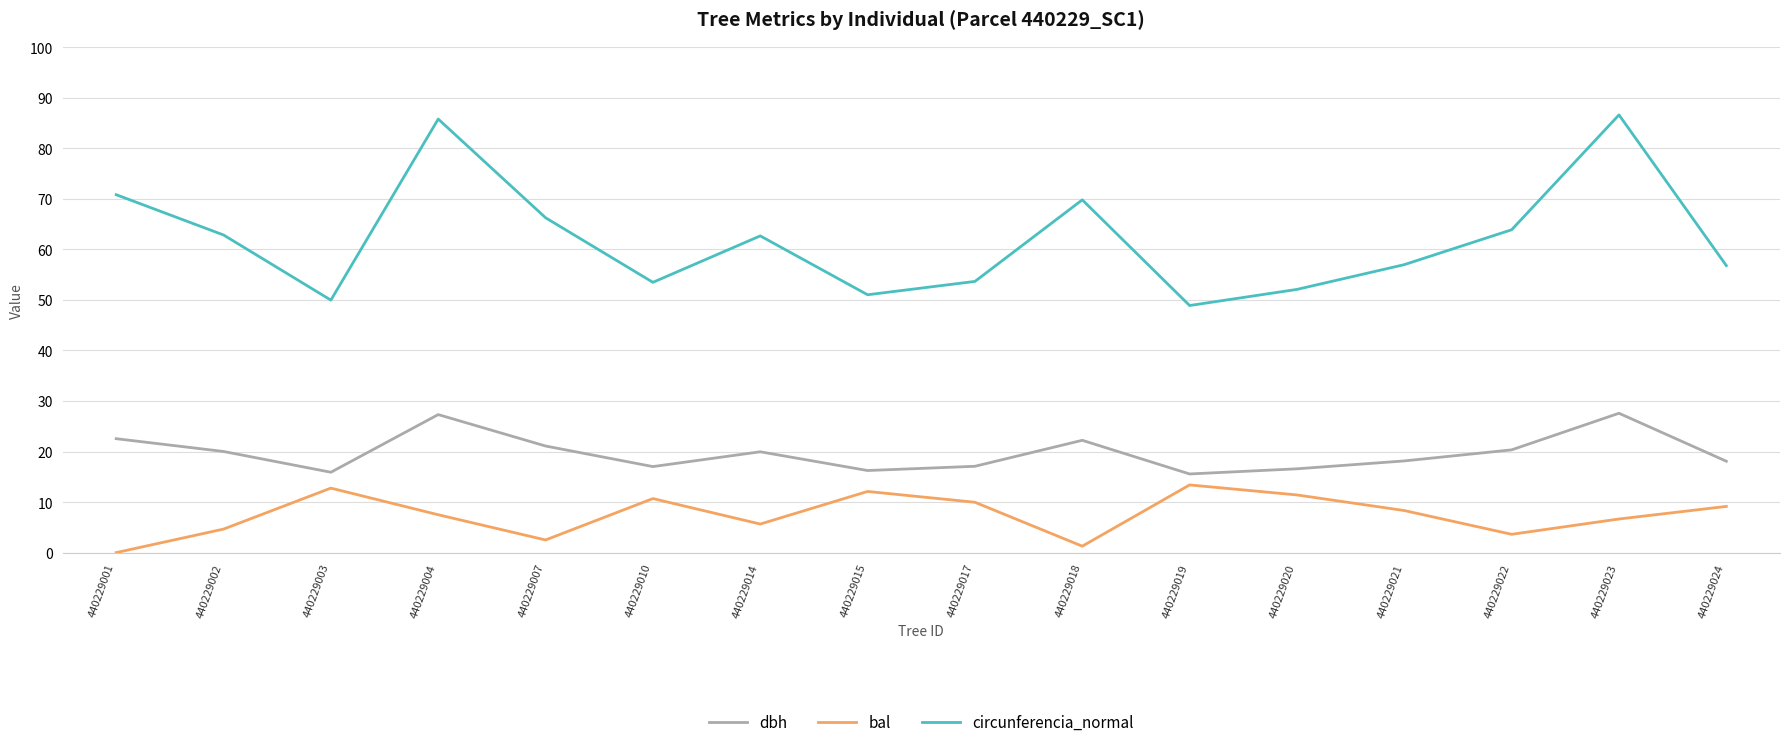

How many lines are shown in the chart?

3